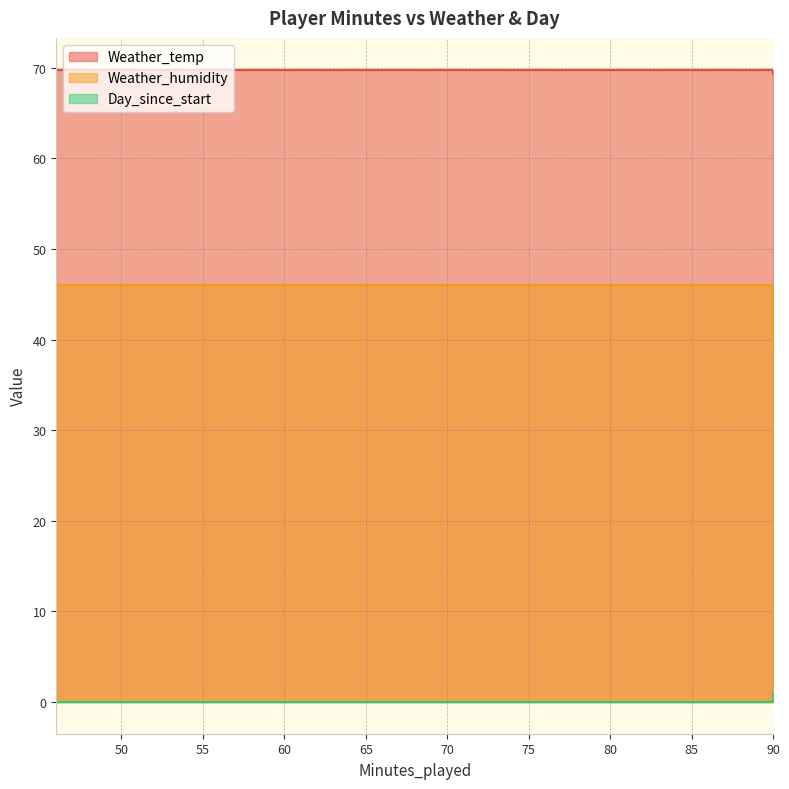

What is the minimum value for Weather_humidity?

40.0